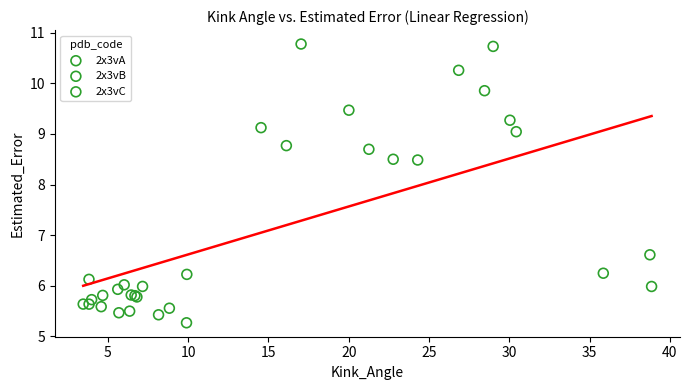

Which series contains the lowest Y value?

2x3vB